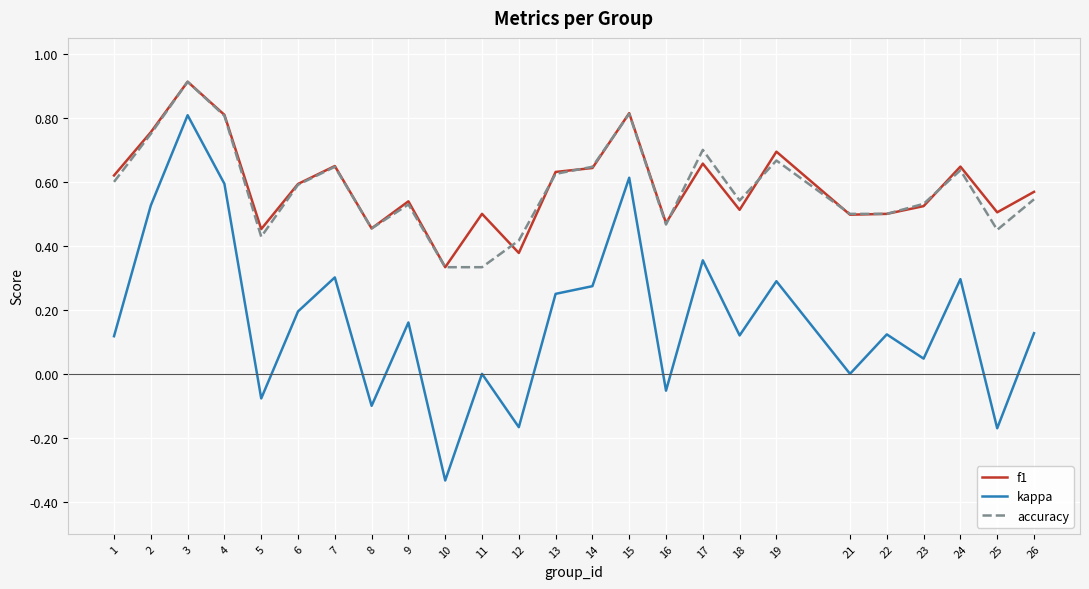

True or false: f1 has more than 1 points higher than both neighbors.

True